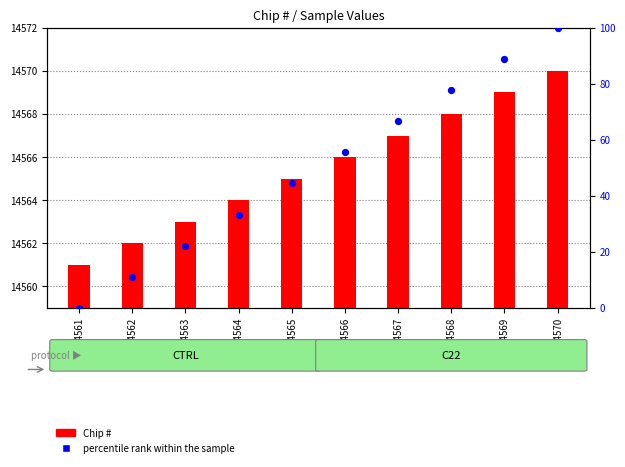

Which series has the largest Y range (max minus min)?

percentile rank within the sample